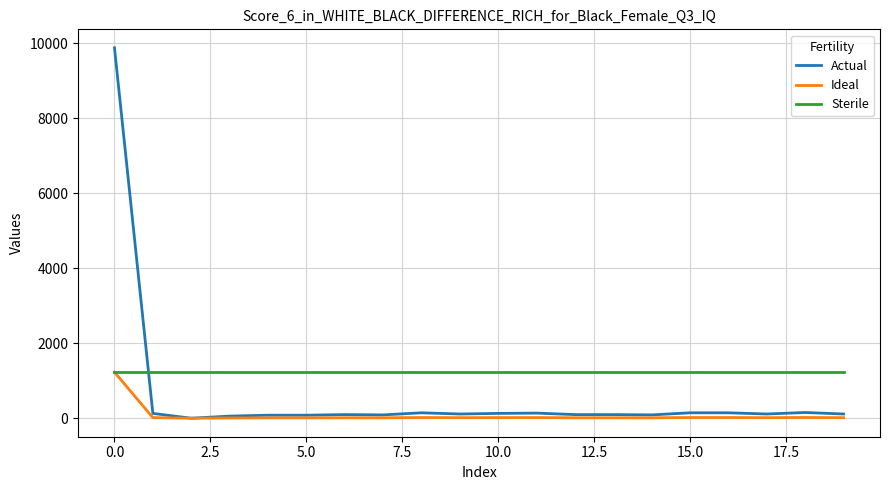

Which series ends up on top after the final intersection of Sterile and Actual?

Sterile